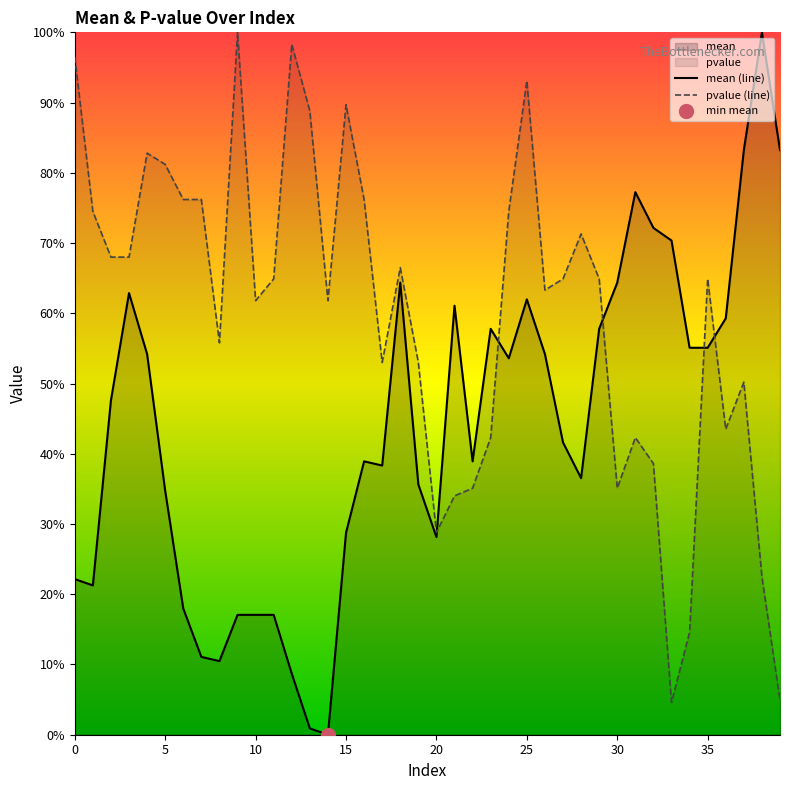

What are all the series names shown in the legend?

mean, pvalue